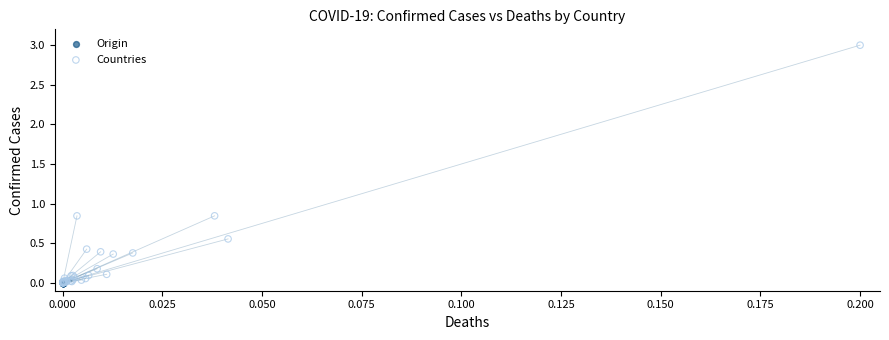

Which series reaches the maximum Y coordinate?

Countries